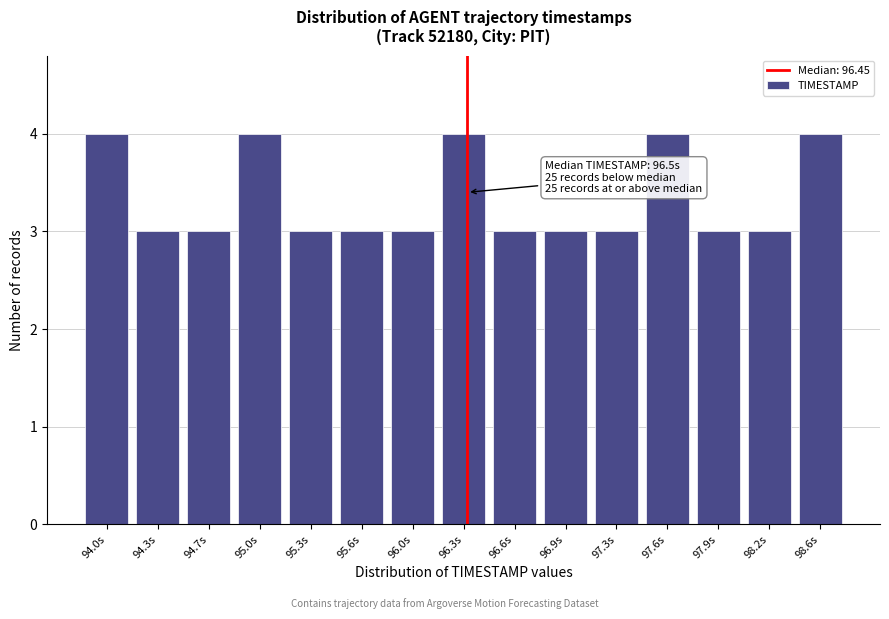

Reading right to left, extract all data points from this chart.

4	3	3	4	3	3	3	4	3	3	3	4	3	3	4